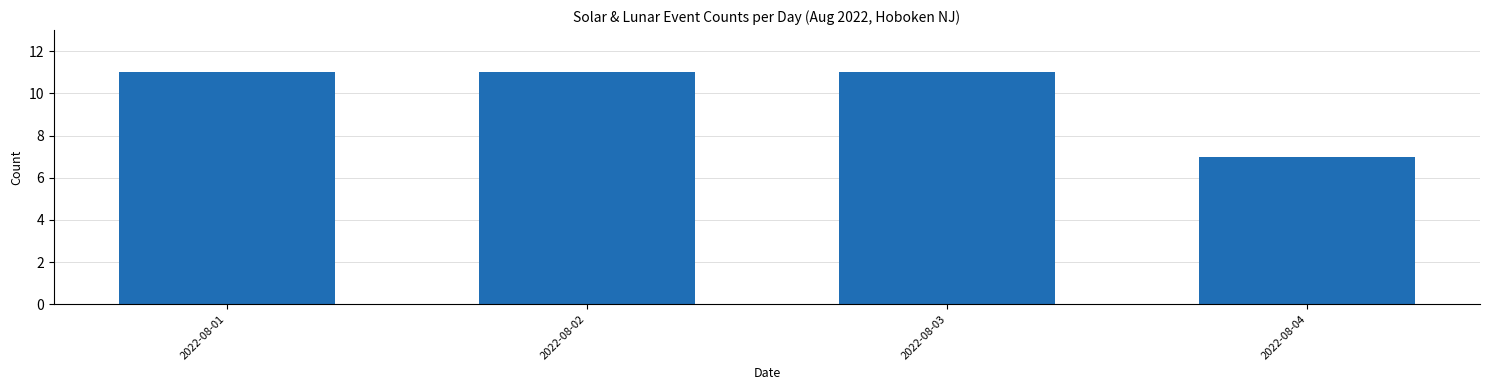

What is the value of the 2nd bar from the left?

11